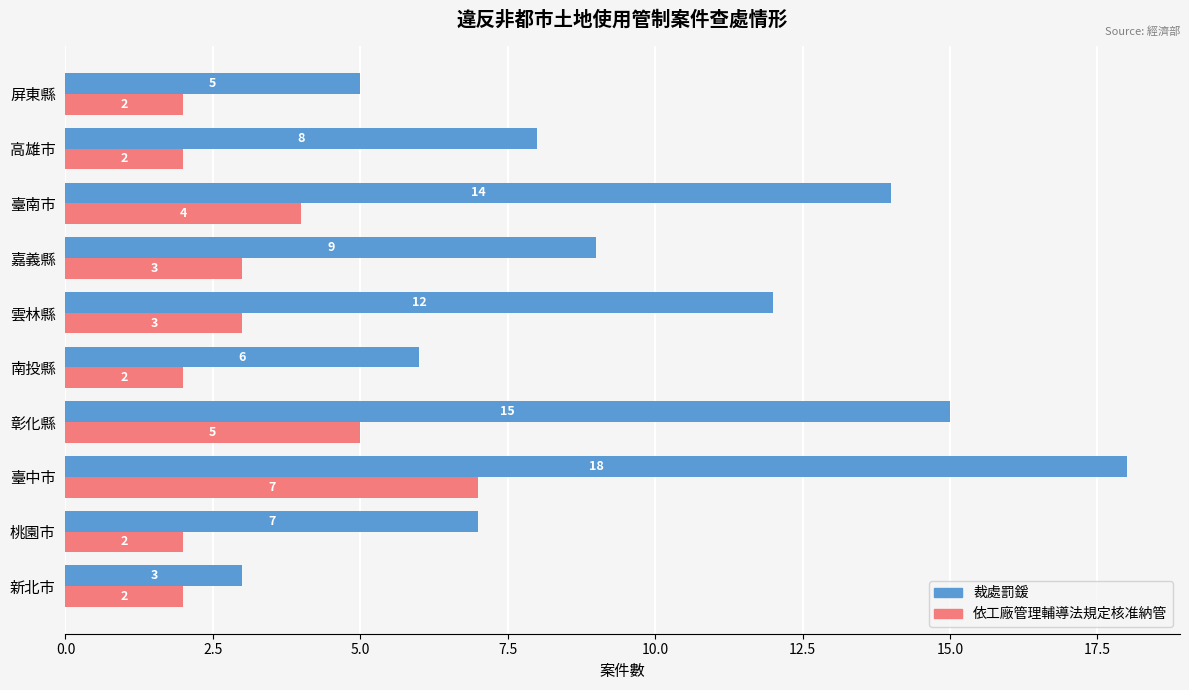

What is the average value of the 裁處罰鍰 series?

10